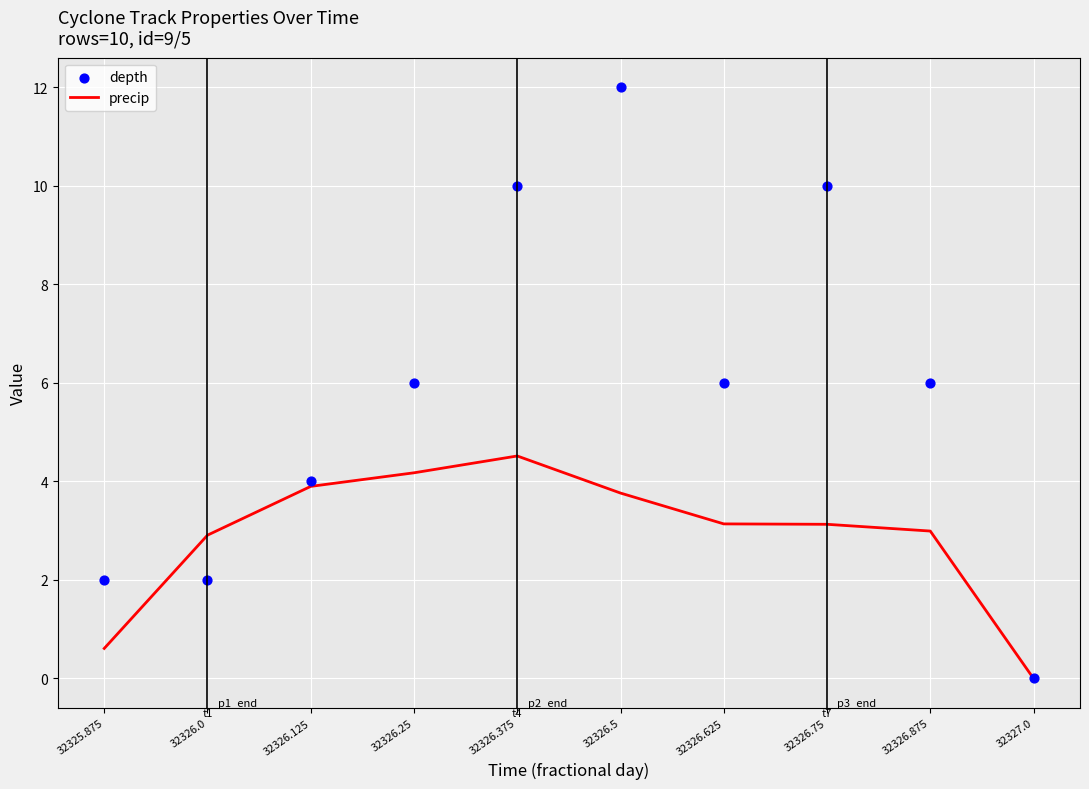

At how many categories does at least one series exceed 6?

3